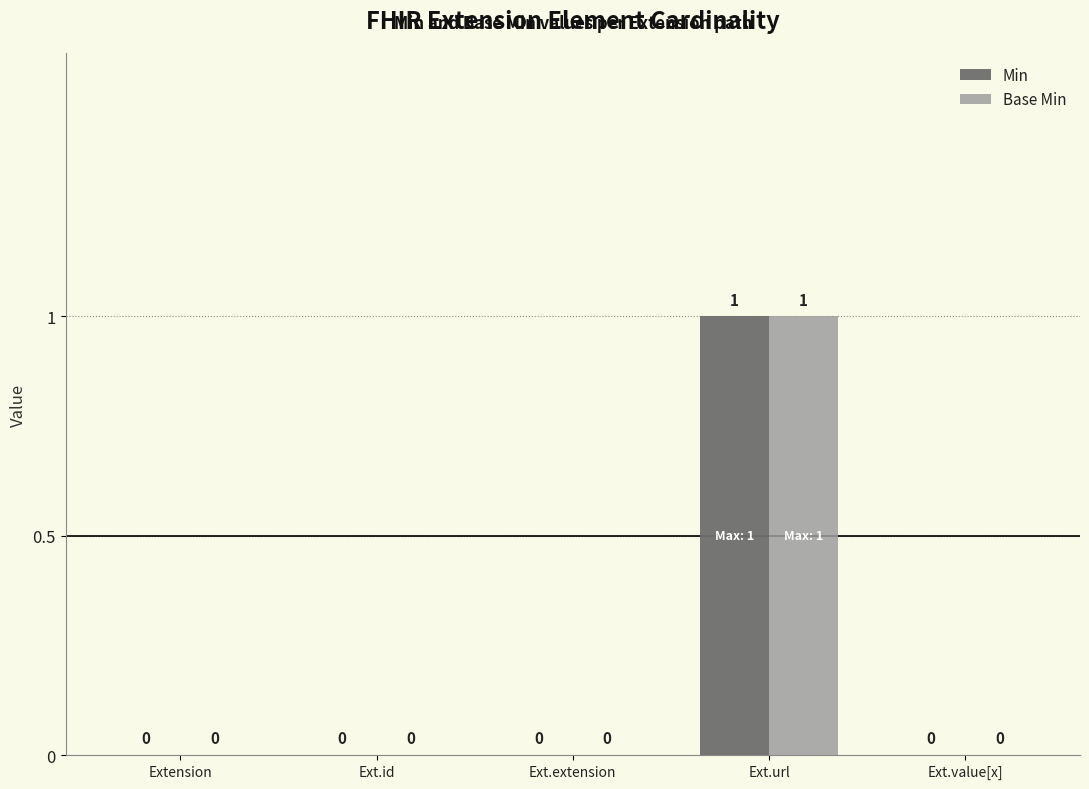

At which category is the sum across all series the highest?

Ext.url